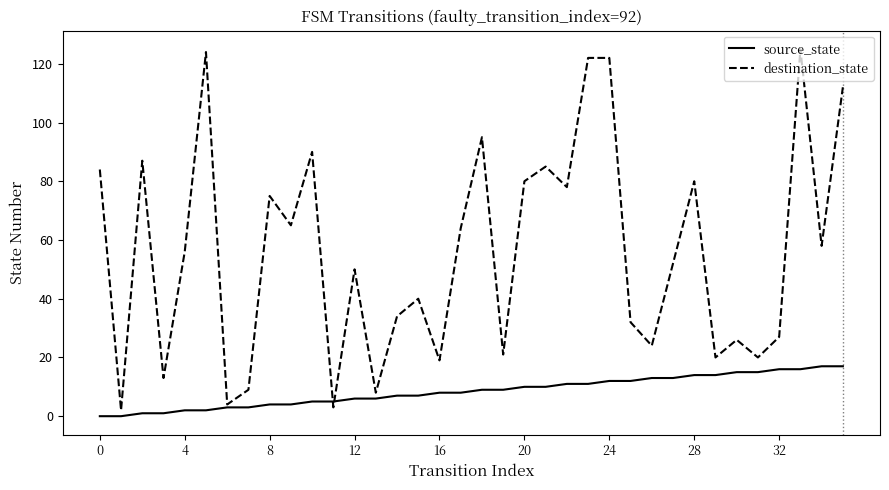

Which series has the largest range (max minus min)?

destination_state